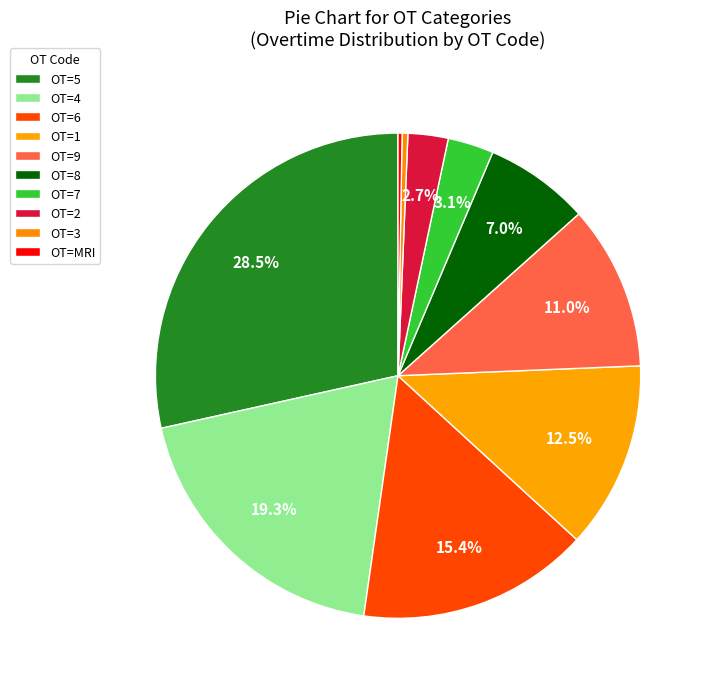

What is the smallest slice in the pie chart?

3